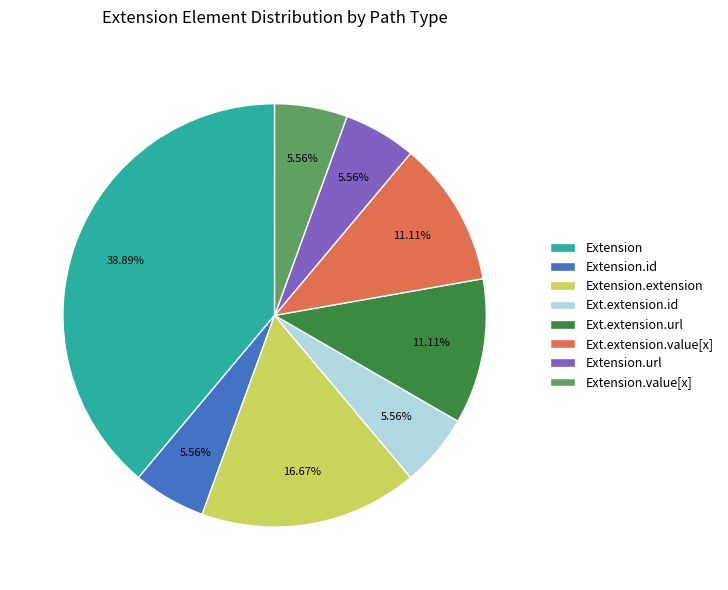

What percentage is the Extension slice, to the nearest percent?

39%